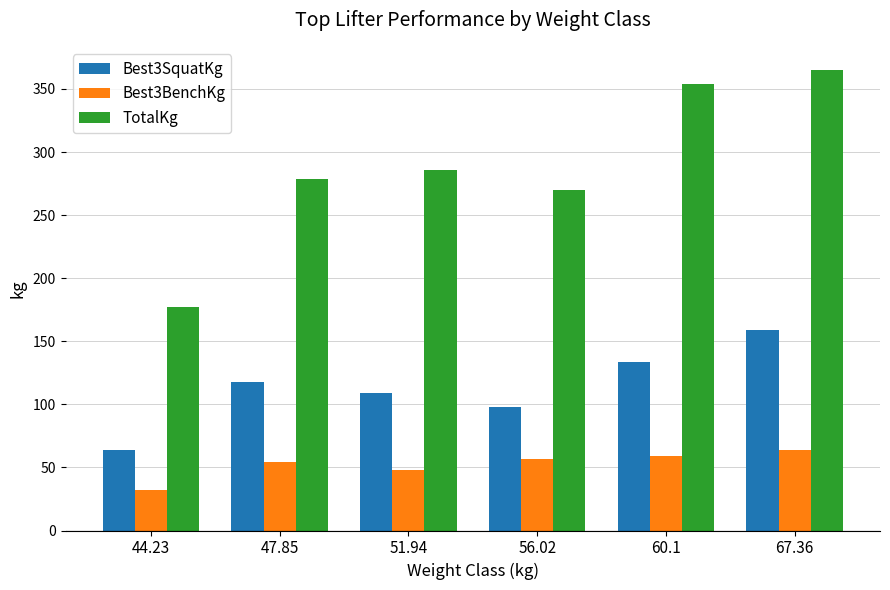

Which series has the widest spread of values?

TotalKg